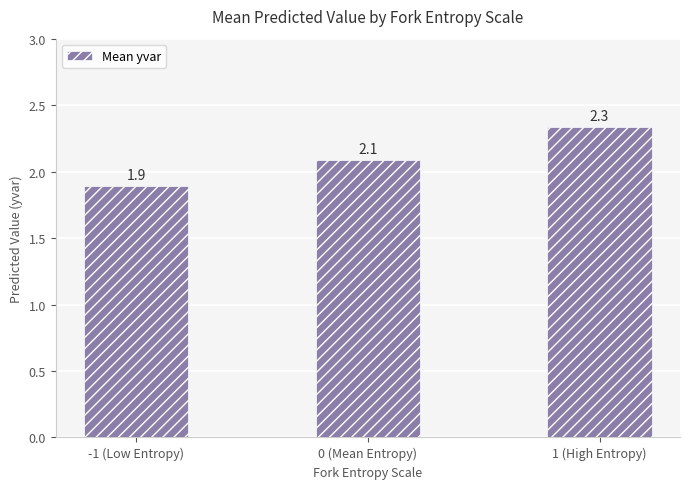

What is the difference between the maximum and minimum values?

0.4